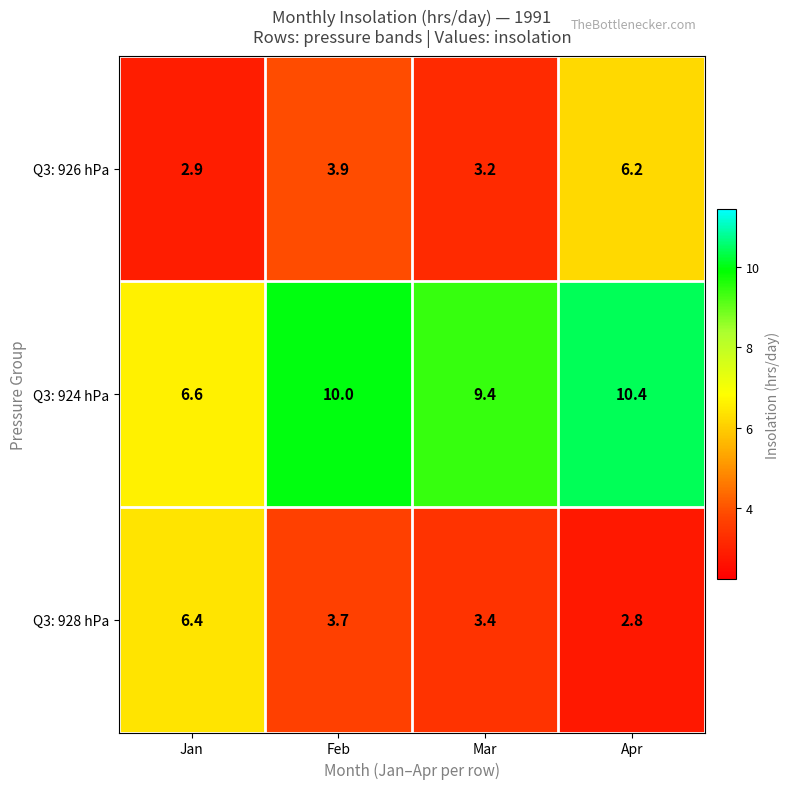

Which label corresponds to the largest value in the chart?

Apr